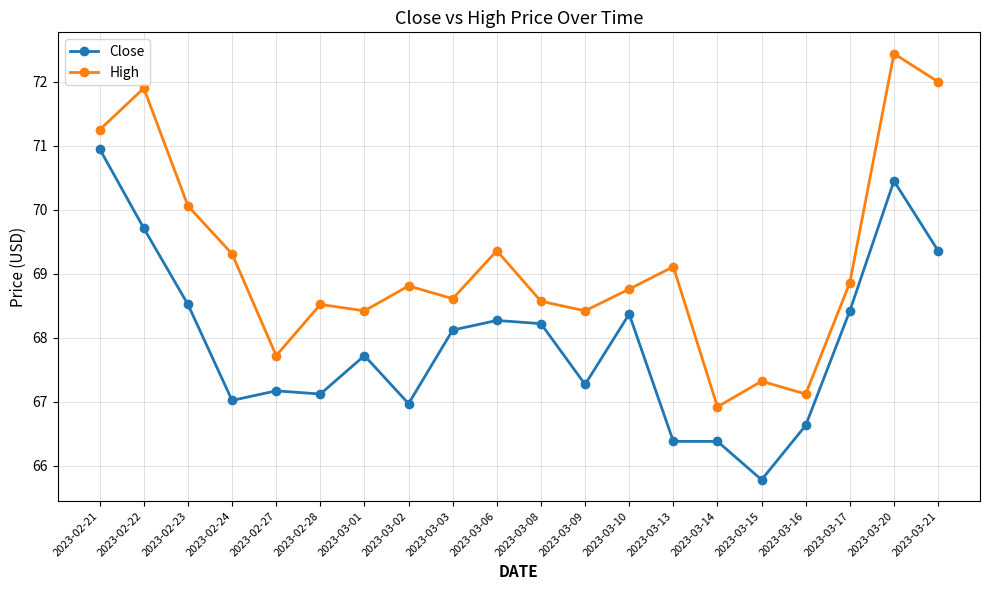

Is it true that Close equals 67.2 at 2023-02-27?

True